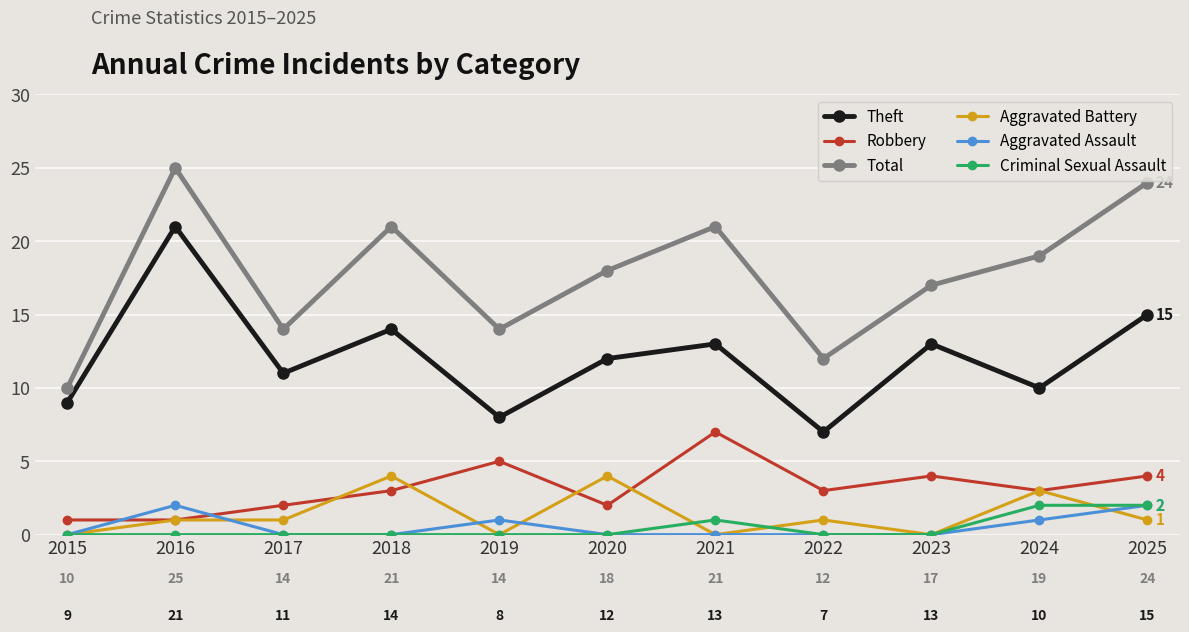

What is the total value across all series at 2016?

50